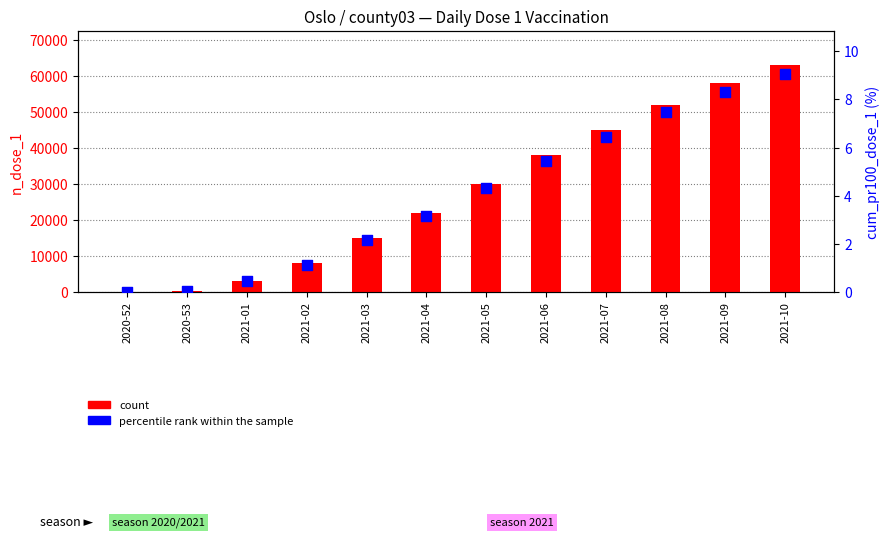

Which series reaches the maximum Y coordinate?

count